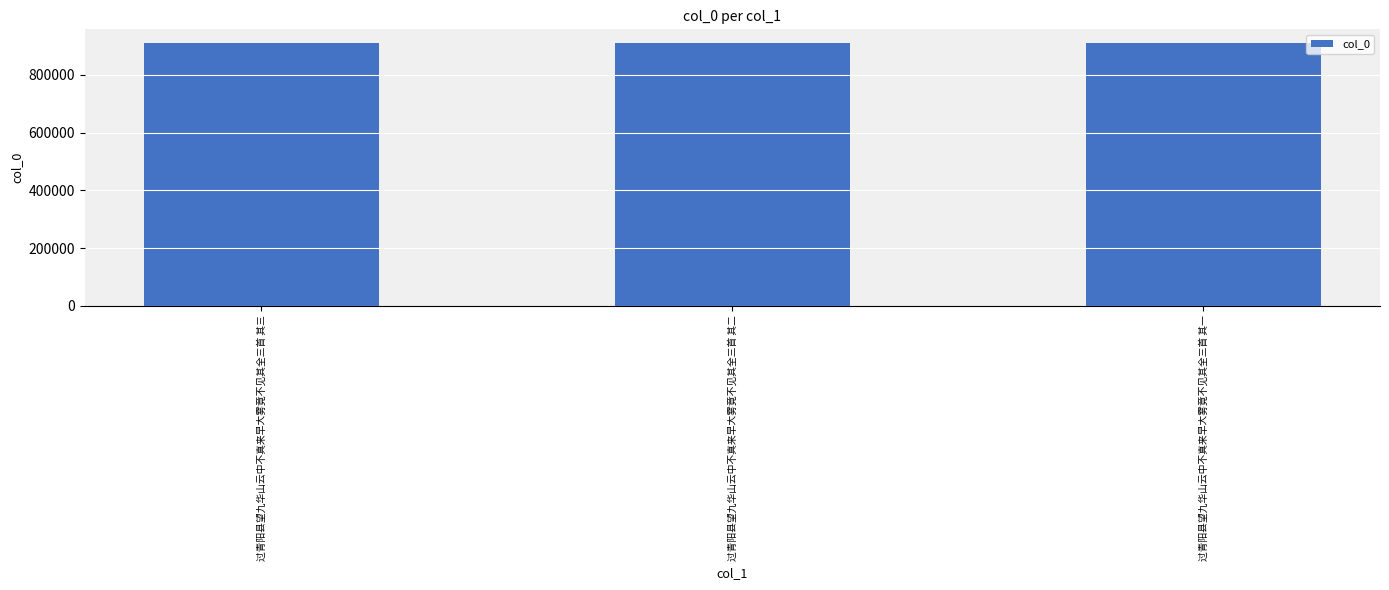

What value does the data have at 过青阳县望九华山云中不真来早大雾竟不见其全三首 其一?

912580